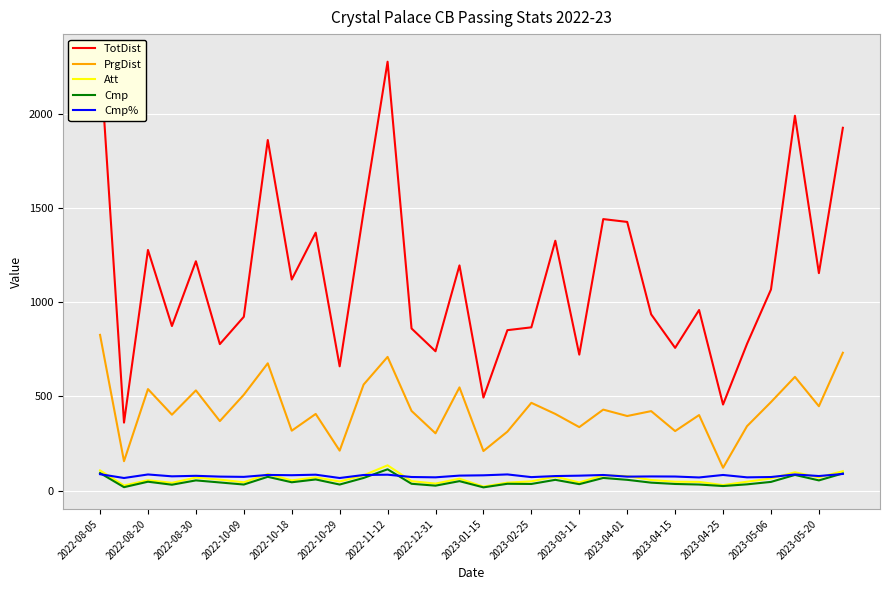

What is the greatest value displayed?

2310.0